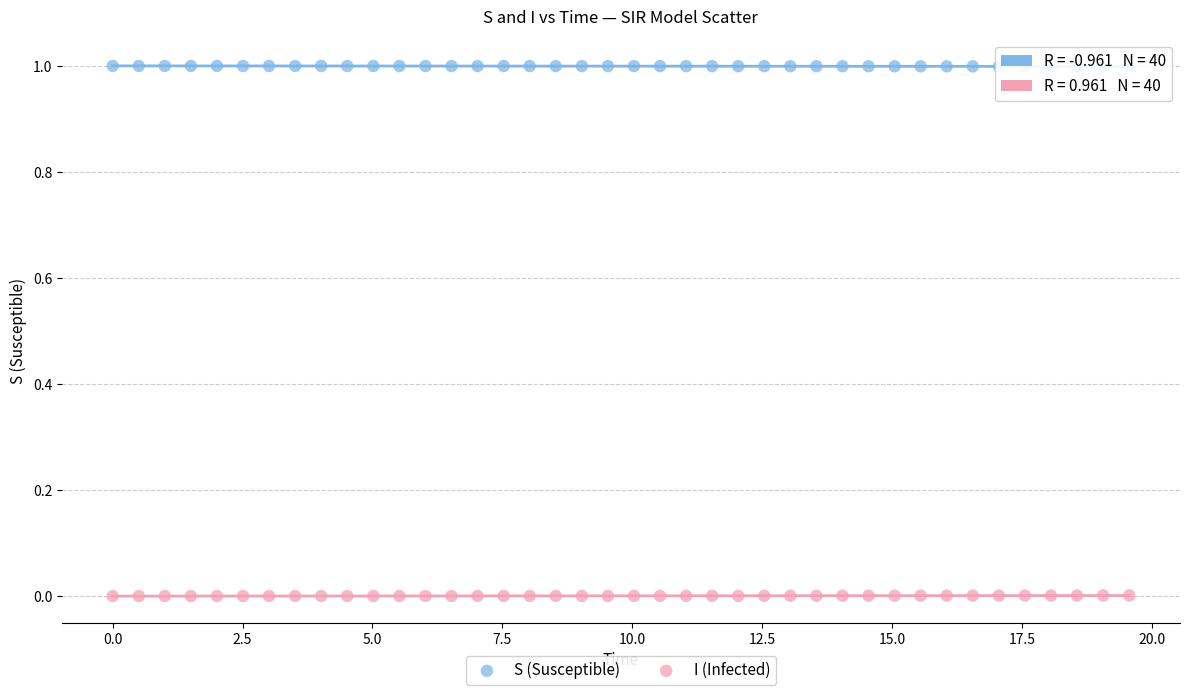

Across all data points, what is the range of Y values (max minus min)?

1.0